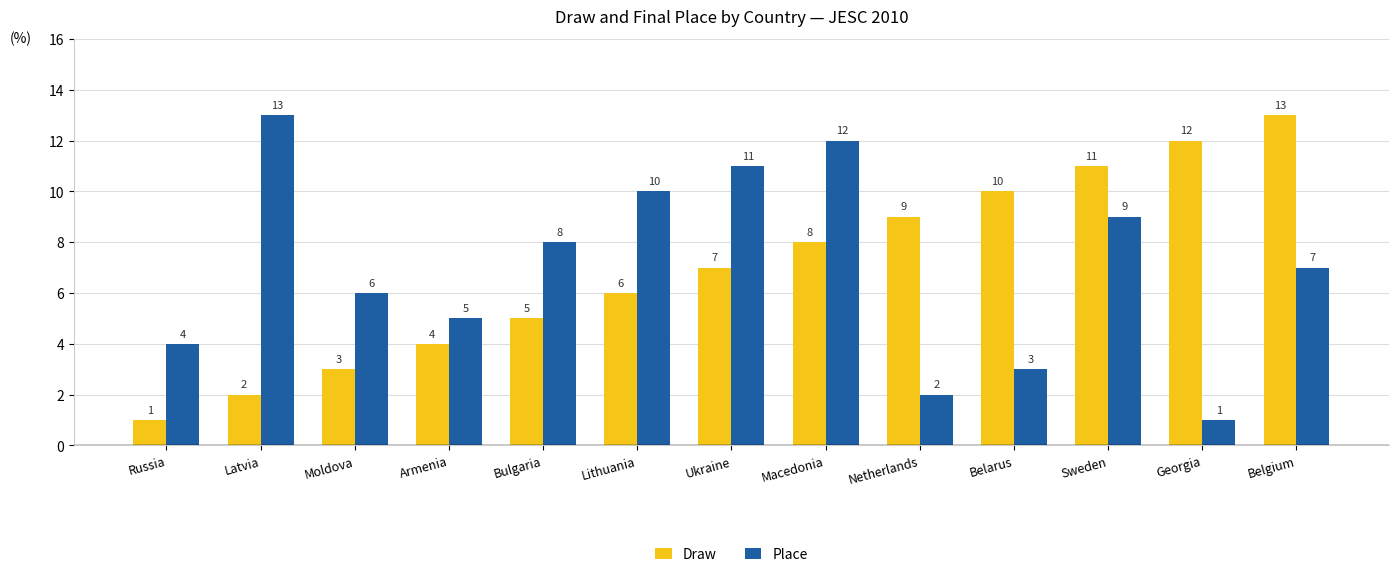

Reading right to left, transcribe all the data shown in this chart.

Draw: 13	12	11	10	9	8	7	6	5	4	3	2	1
Place: 7	1	9	3	2	12	11	10	8	5	6	13	4